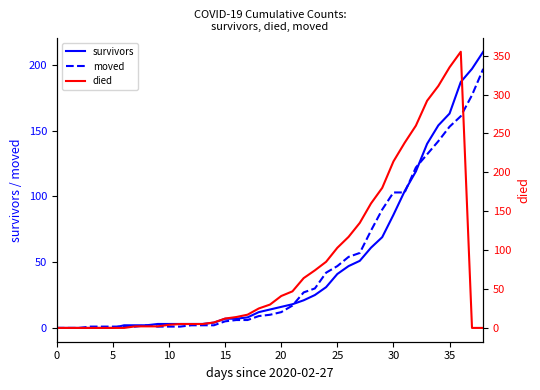

True or false: moved has a value of 1 at 10.

True